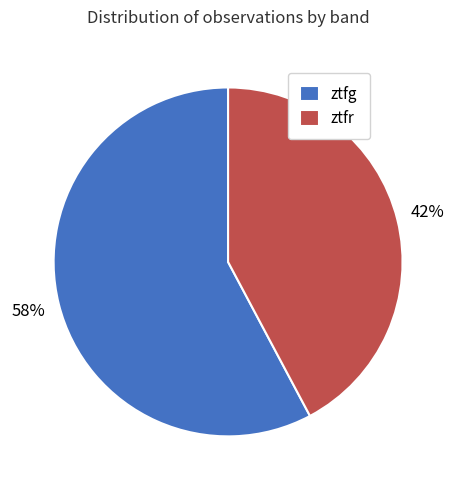

What is the ratio of the value at ztfg to the value at ztfr?

1.4